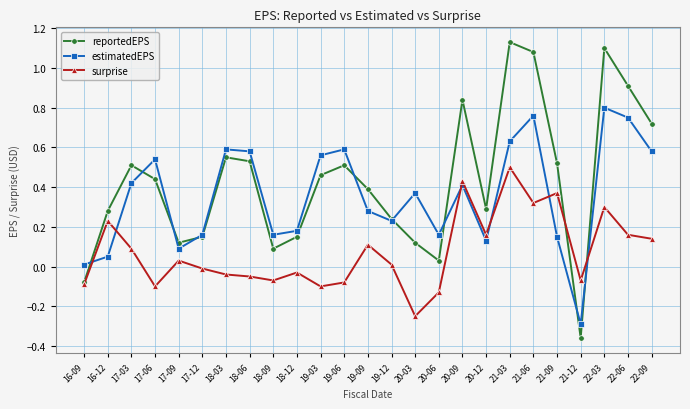

How many categories are shown in the chart?

25